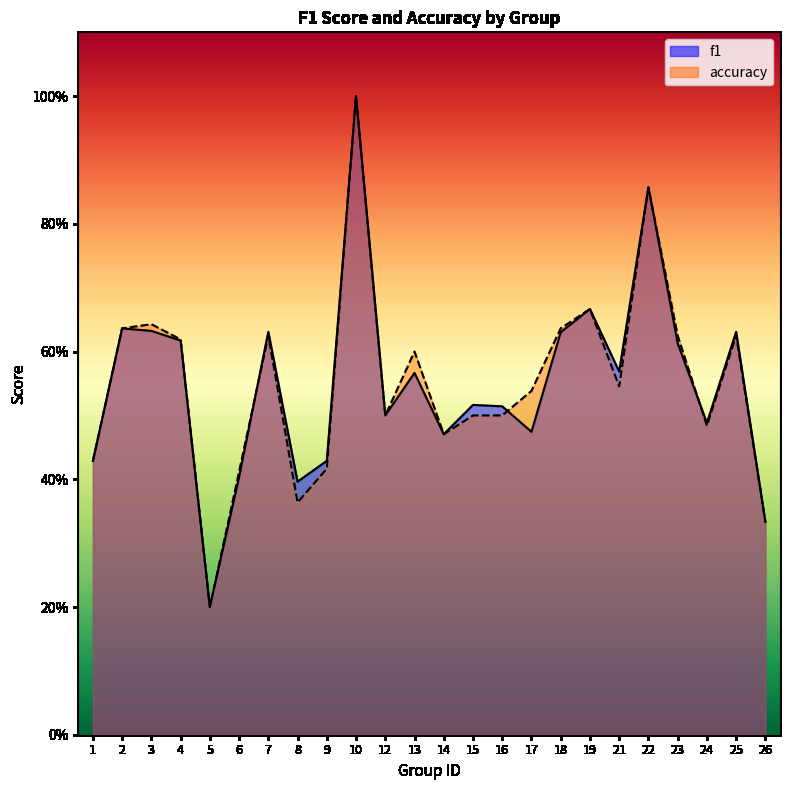

Does the chart have visible grid lines?

No